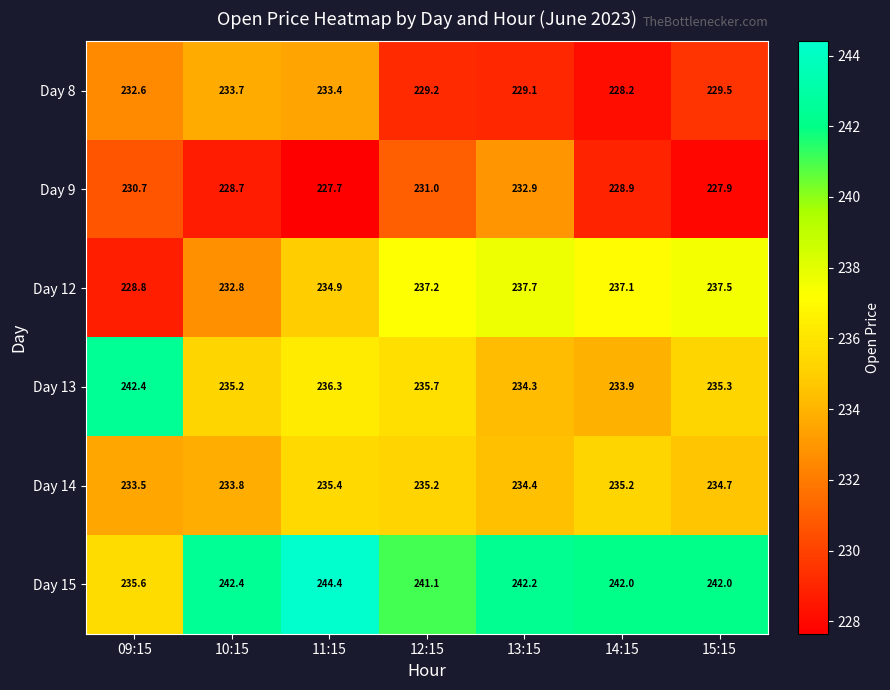

List the series in order of their peak value, lowest first.

Day 9, Day 8, Day 14, Day 12, Day 13, Day 15